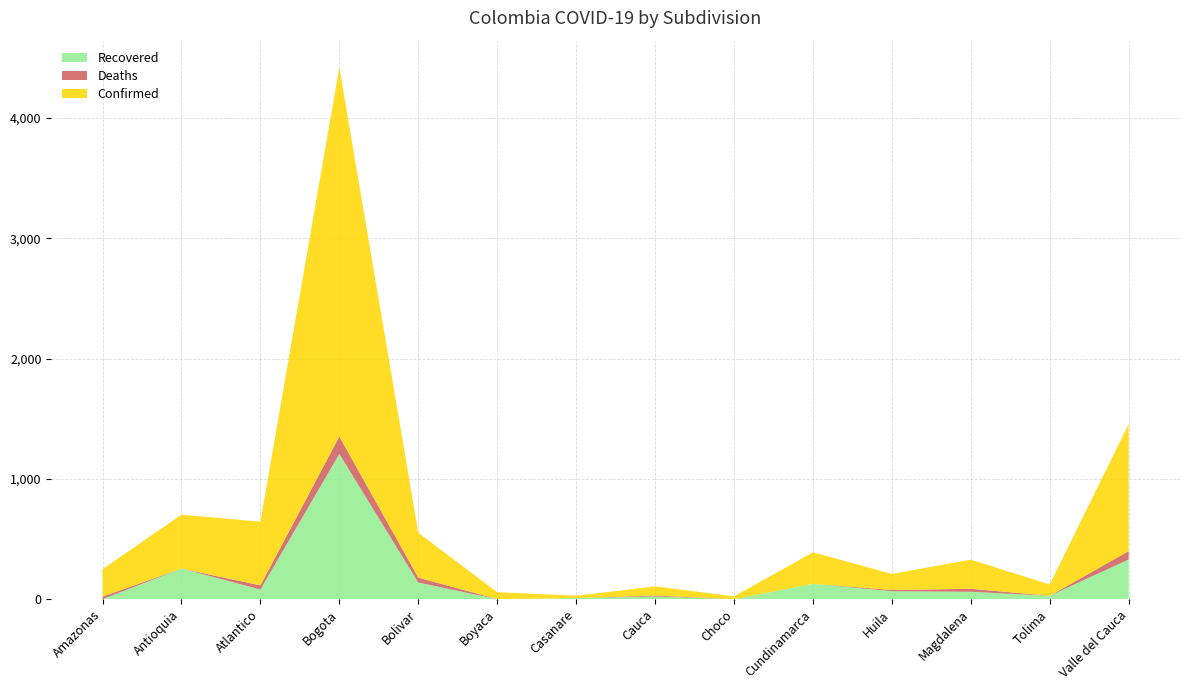

Reading right to left, extract all data points from this chart.

Recovered: 330	28	61	66	127	0	22	8	0	138	1207	80	254	0
Deaths: 69	0	25	10	0	0	8	0	0	41	145	34	0	21
Confirmed: 1057	94	242	134	262	23	76	20	58	373	3069	530	448	229